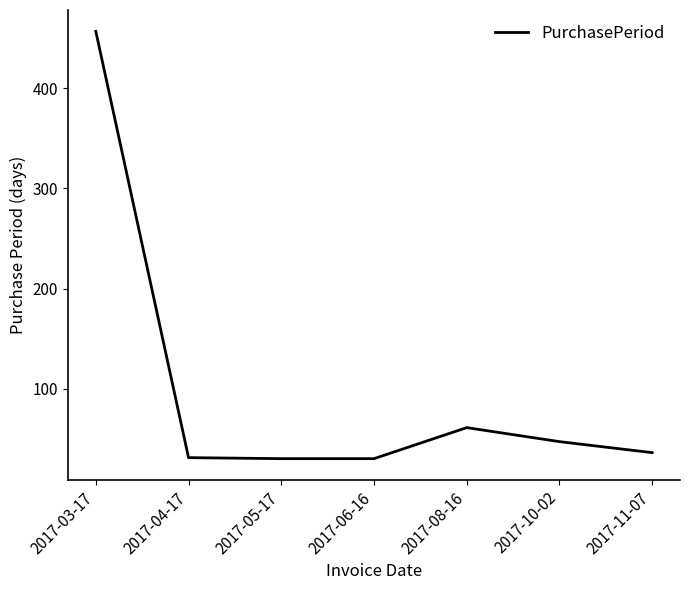

What is the ratio of the value at 2017-10-02 to the value at 2017-08-16?

0.8